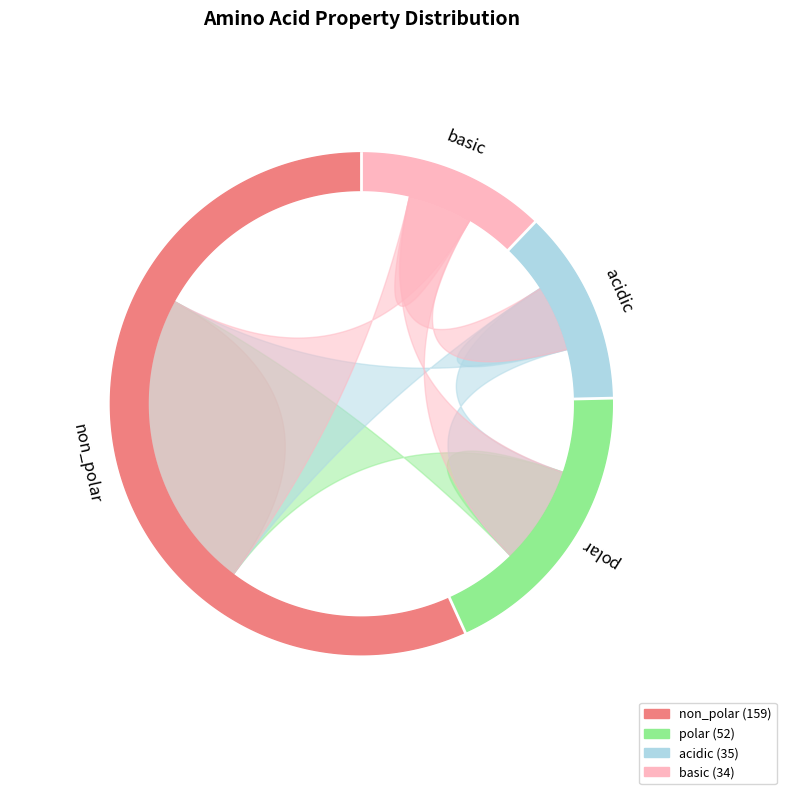

To the nearest percent, what percentage of the pie is basic?

12%